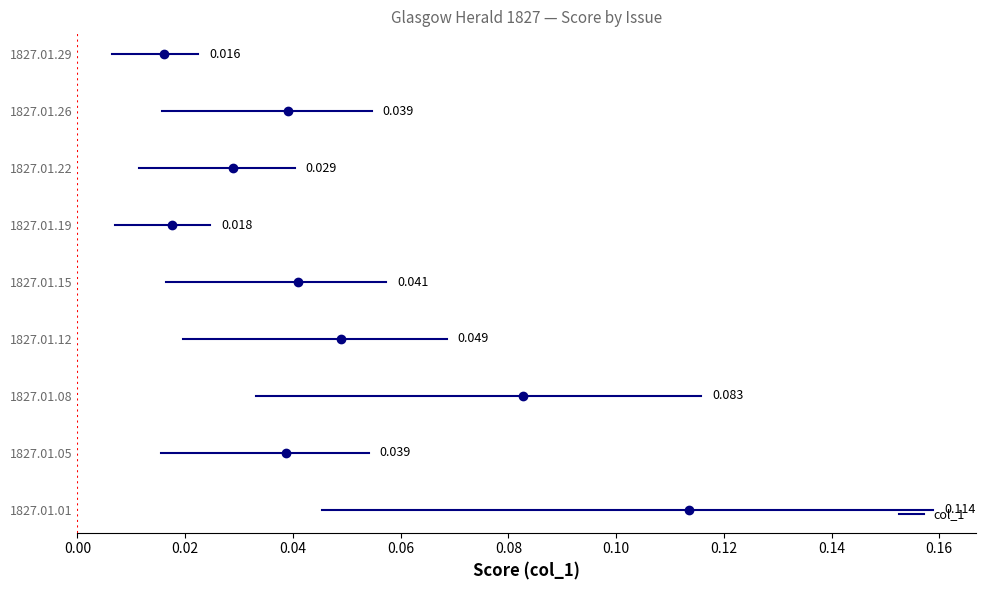

Which has a higher value, 1827.01.08 or 1827.01.22?

1827.01.08